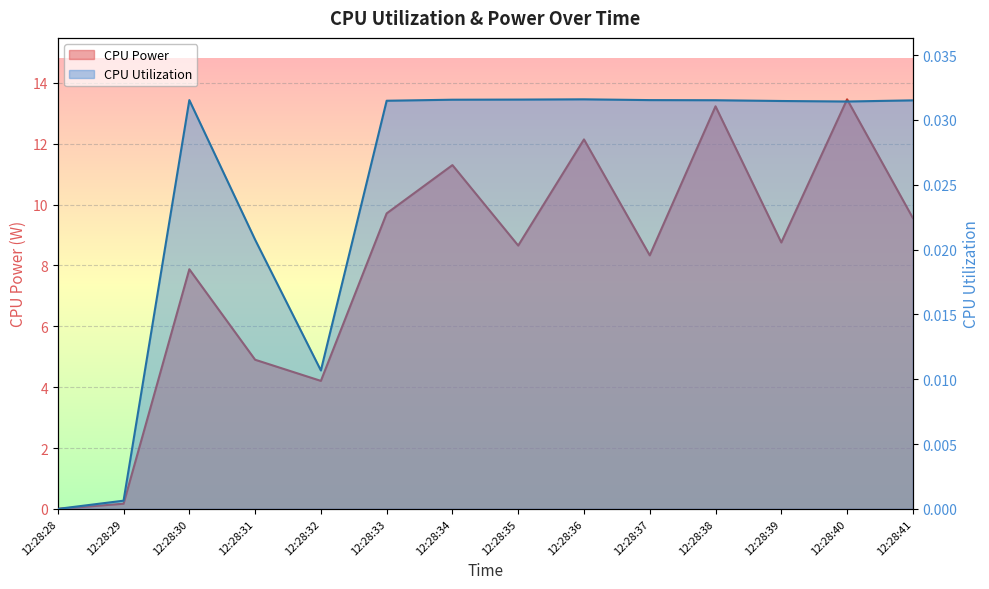

At which category does CPU Power reach its first local valley?

12:28:32